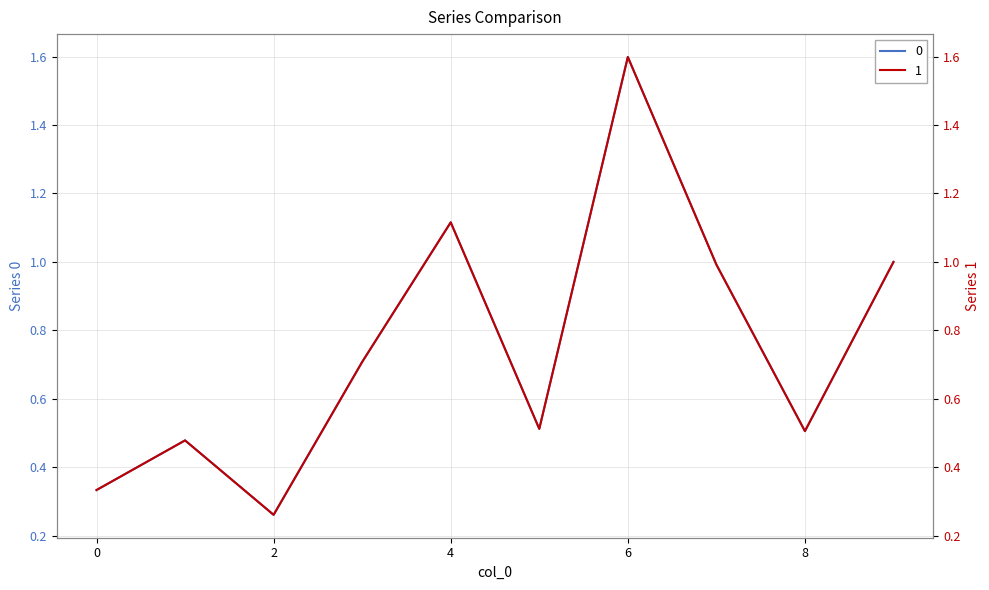

How many lines are shown in the chart?

2